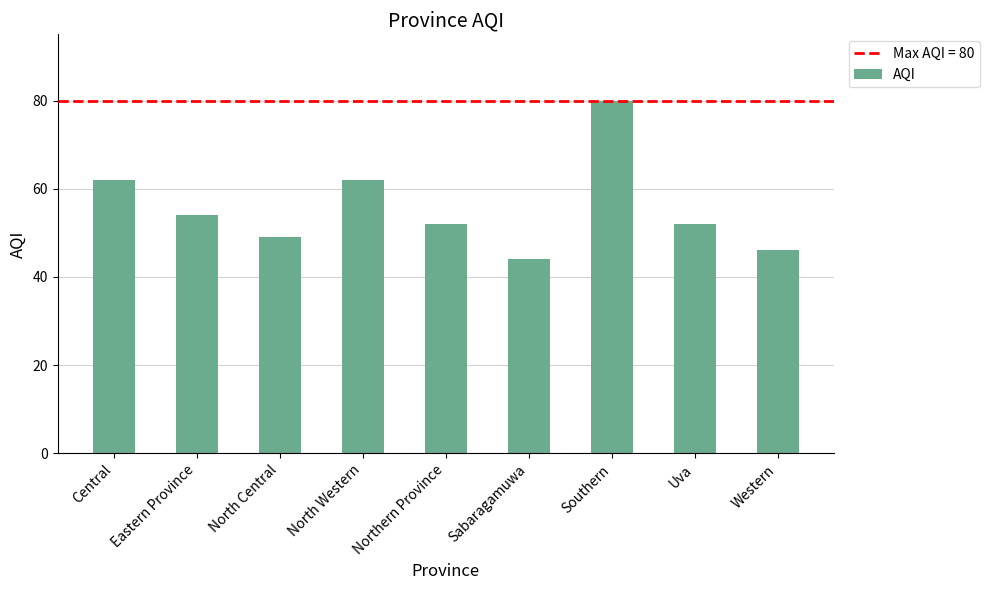

What is the label of the 7th bar from the left?

Southern